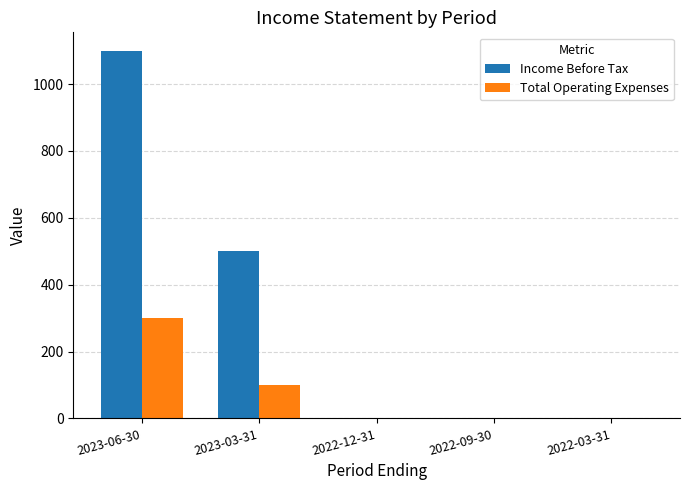

What is the total value across all series at 2023-06-30?

1400